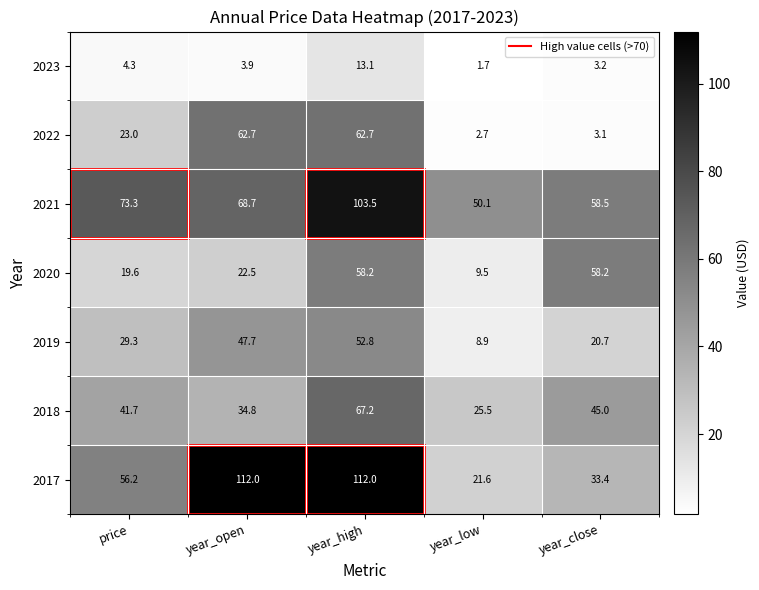

At year_open, list the series in order from largest to smallest.

2017, 2021, 2022, 2019, 2018, 2020, 2023